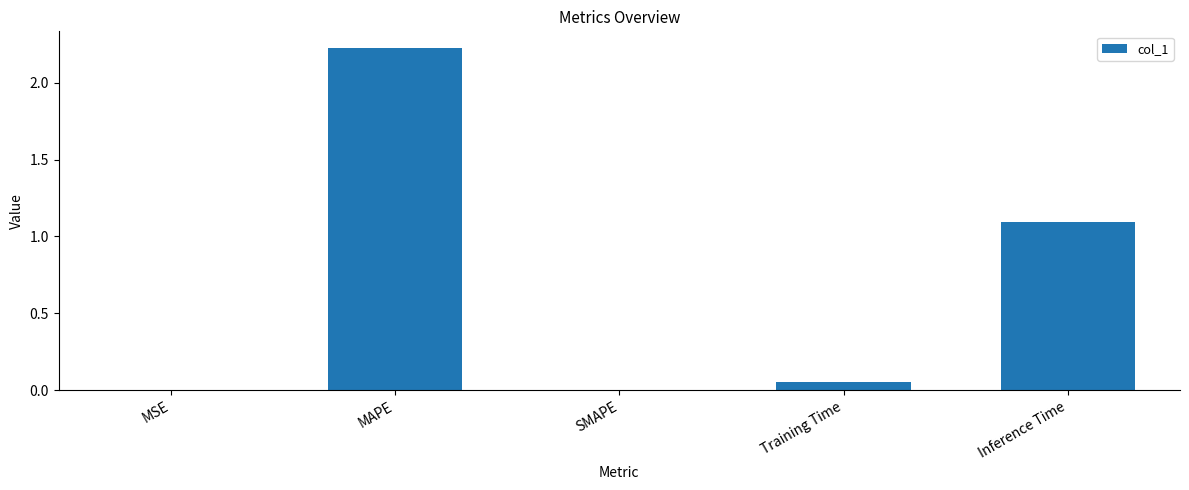

What is the greatest value displayed?

2.2